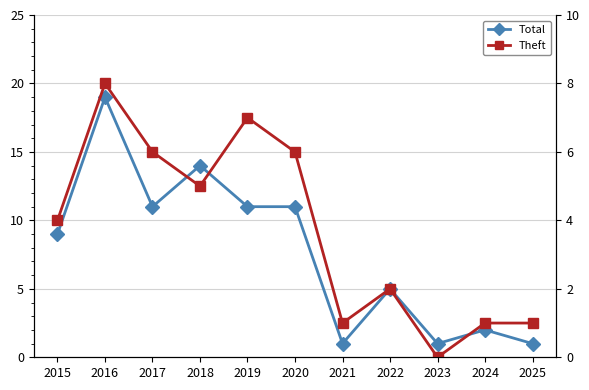

At which category does Theft reach its first local peak?

2016